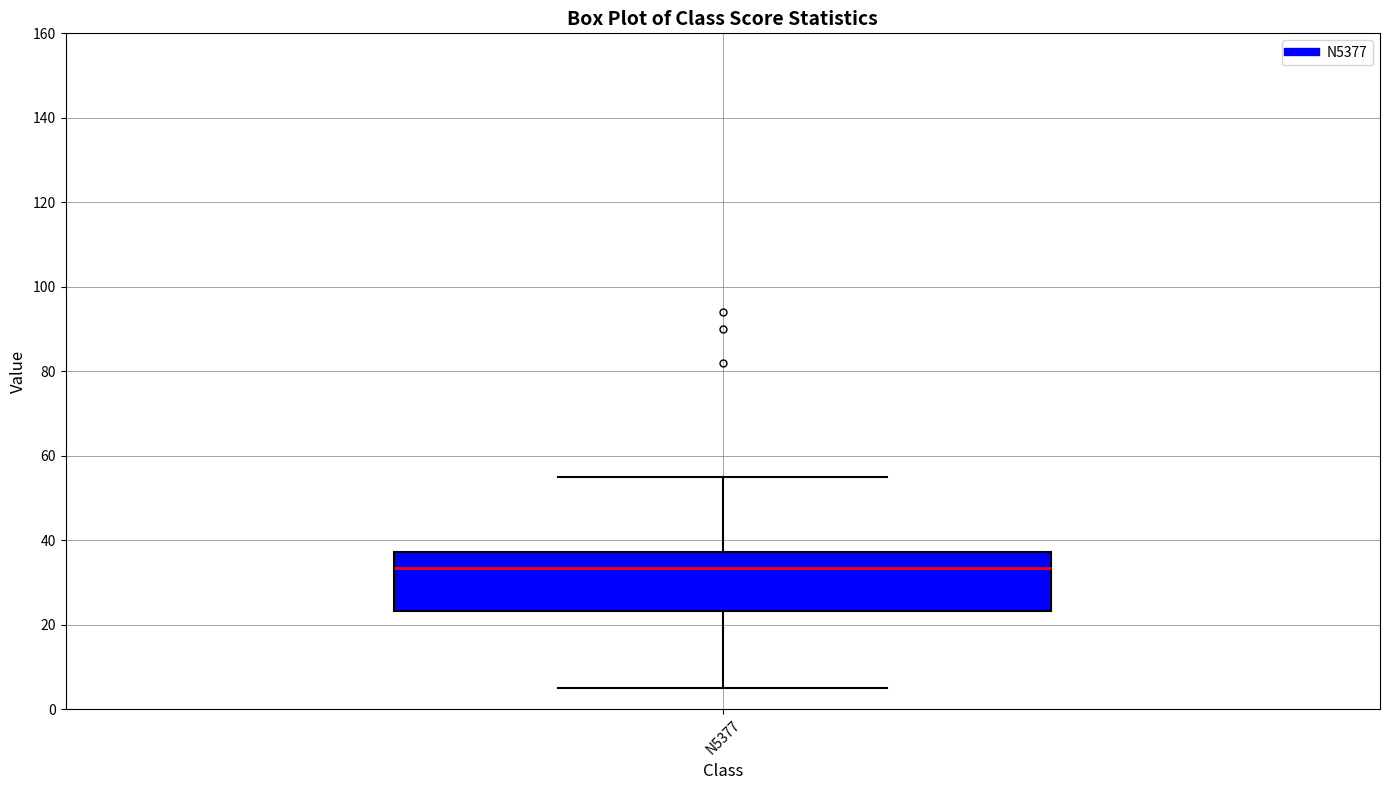

Transcribe this box plot: give where the median line is, the range the box spans, and where the two whiskers end, as read against the y-axis. The values are not printed on the chart, so give them approximately, as read against the axis.

median 34, box 24 to 38, whiskers 6 to 56